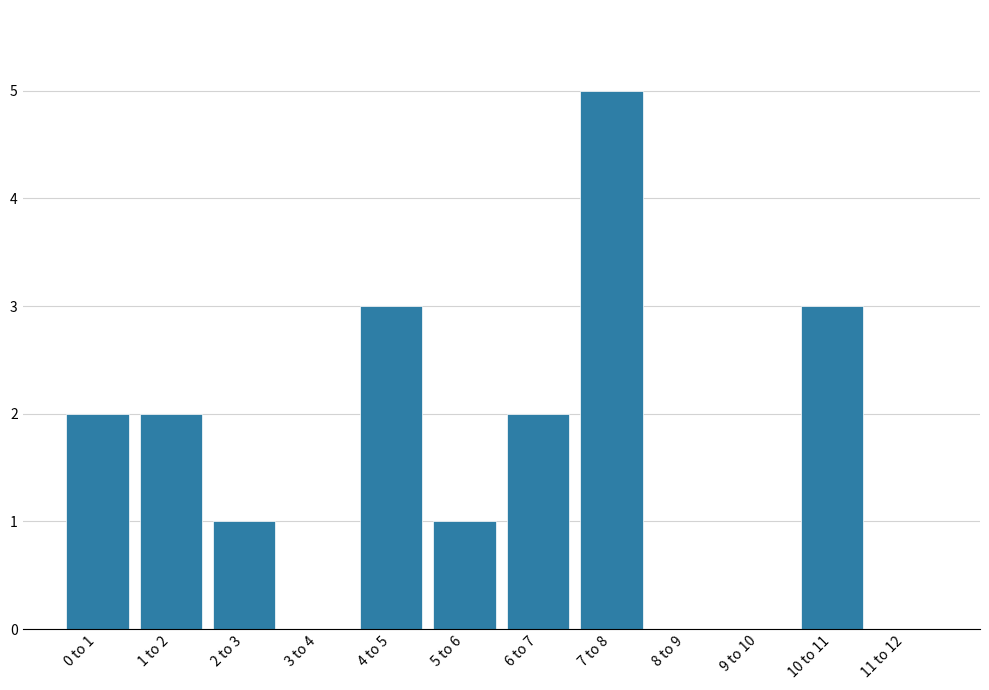

Reading left to right, transcribe all the data shown in this chart.

0 to 1=2	1 to 2=2	2 to 3=1	3 to 4=0	4 to 5=3	5 to 6=1	6 to 7=2	7 to 8=5	8 to 9=0	9 to 10=0	10 to 11=3	11 to 12=0